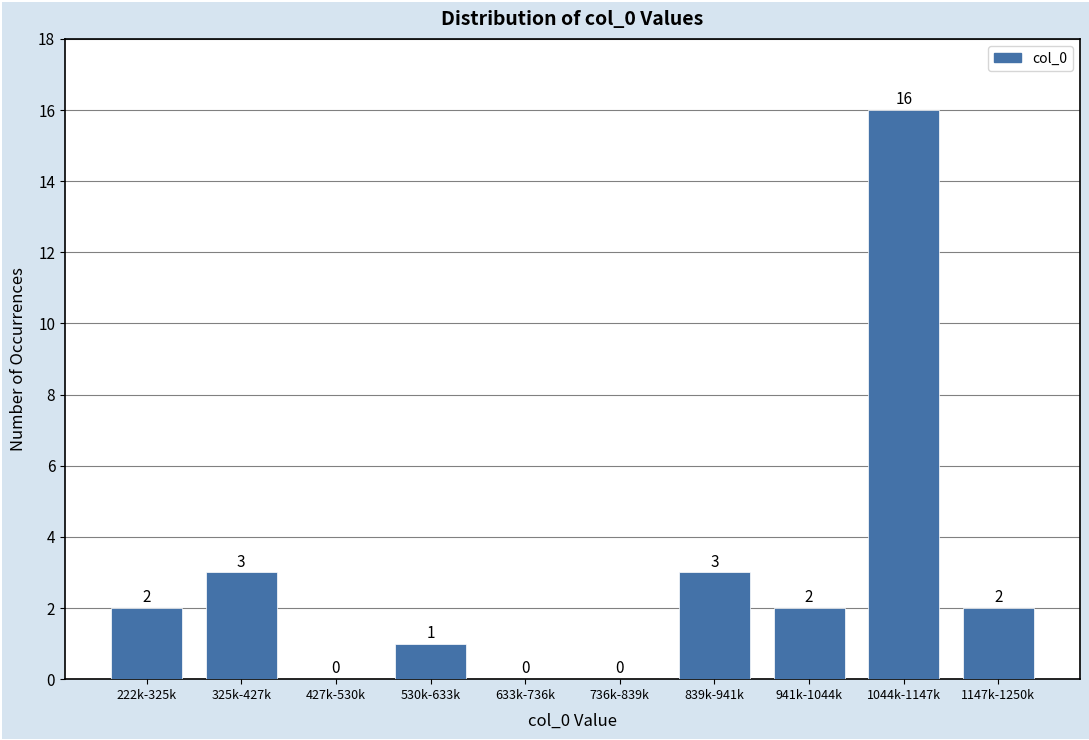

Reading left to right, list all the values displayed in this chart.

222k-325k=2	325k-427k=3	427k-530k=0	530k-633k=1	633k-736k=0	736k-839k=0	839k-941k=3	941k-1044k=2	1044k-1147k=16	1147k-1250k=2